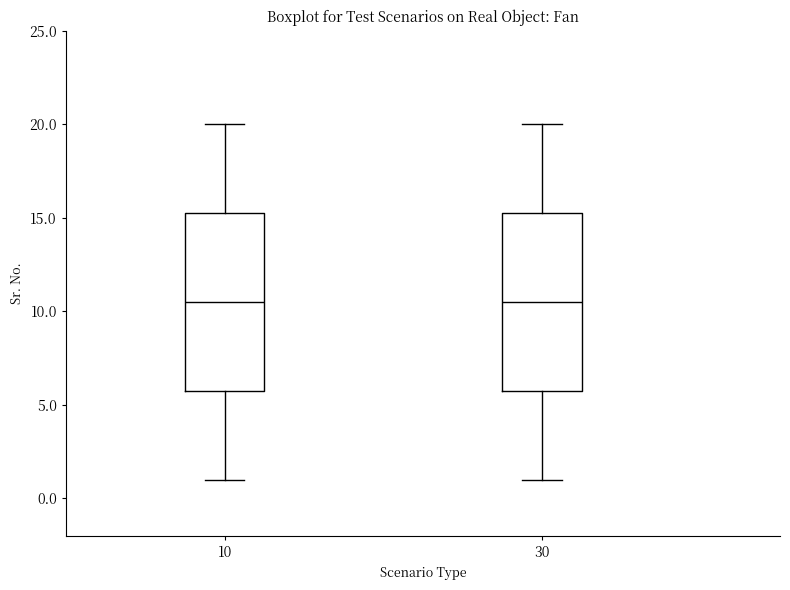

Reading left to right, transcribe this box plot: for each box, give where its median line is, the range the box spans, and where its two whiskers end, as read against the y-axis. The values are not printed on the chart, so give them approximately, as read against the axis.

10: median 10.5, box 6.0 to 15.5, whiskers 1.0 to 20.0
30: median 10.5, box 6.0 to 15.5, whiskers 1.0 to 20.0